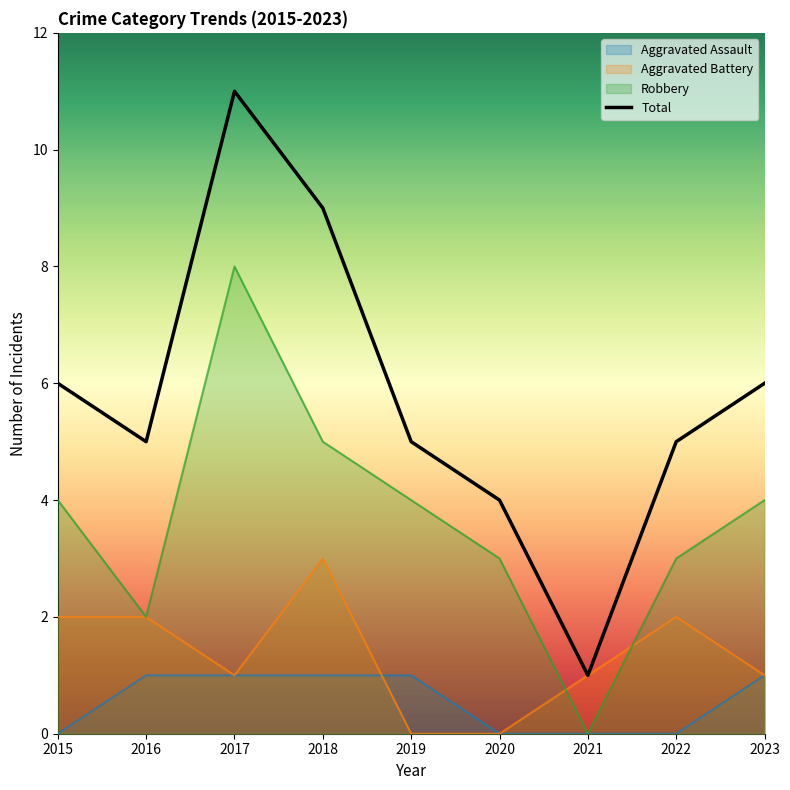

True or false: Total and Aggravated Battery cross at least once.

False